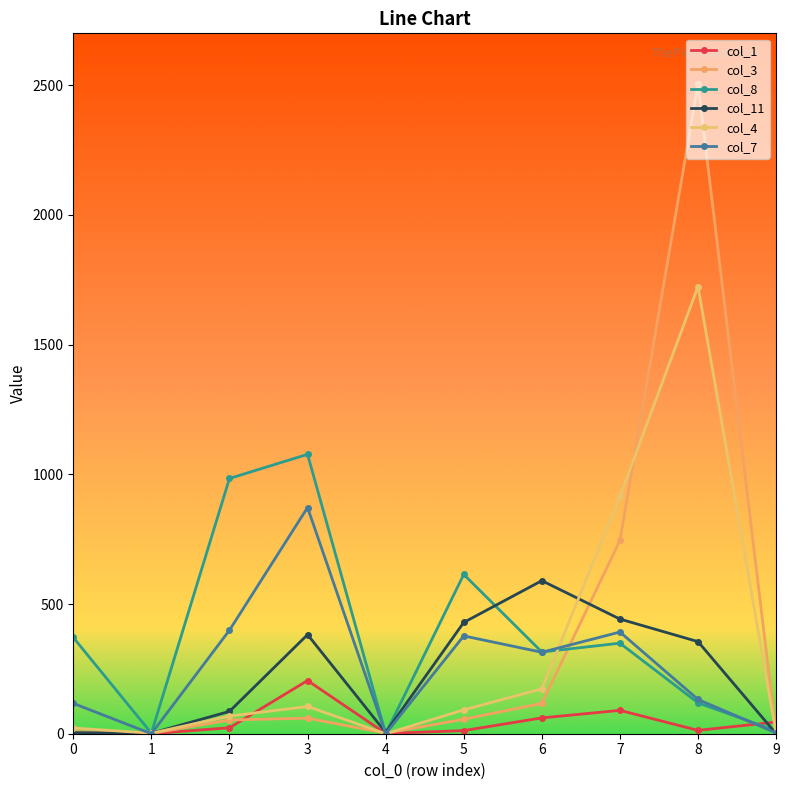

Reading left to right, what are all the values shown in this chart?

col_1: 0=2	1=0	2=23	3=205	4=1	5=12	6=61	7=90	8=13	9=45
col_3: 0=8	1=1	2=53	3=60	4=2	5=56	6=117	7=745	8=2506	9=0
col_8: 0=371	1=2	2=984	3=1077	4=0	5=614	6=315	7=349	8=119	9=11
col_11: 0=4	1=2	2=86	3=382	4=5	5=429	6=590	7=442	8=355	9=0
col_4: 0=22	1=2	2=68	3=105	4=0	5=92	6=173	7=915	8=1724	9=0
col_7: 0=117	1=0	2=399	3=872	4=0	5=377	6=314	7=392	8=132	9=3